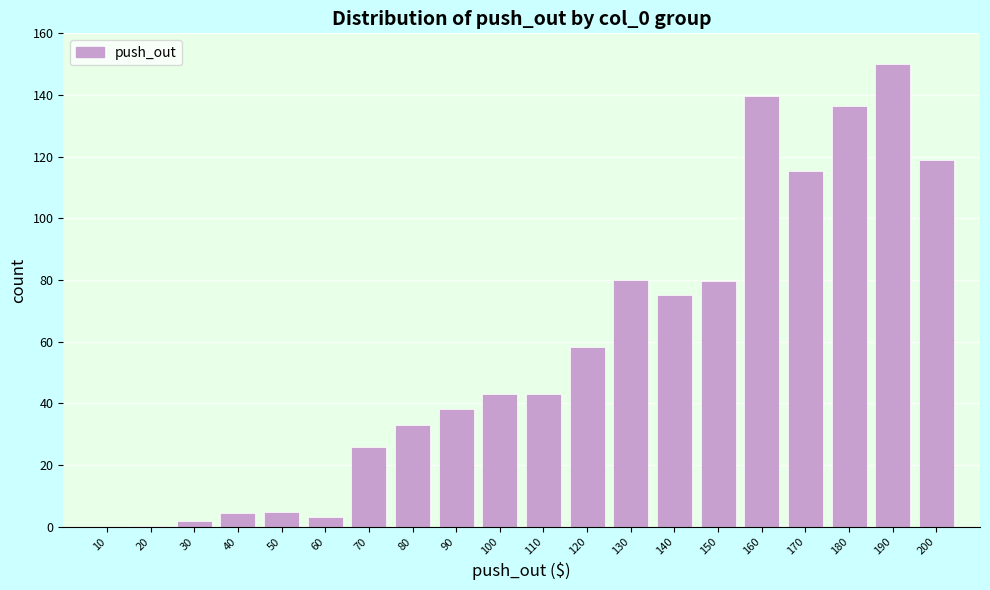

What is the maximum value shown in the chart?

150.0